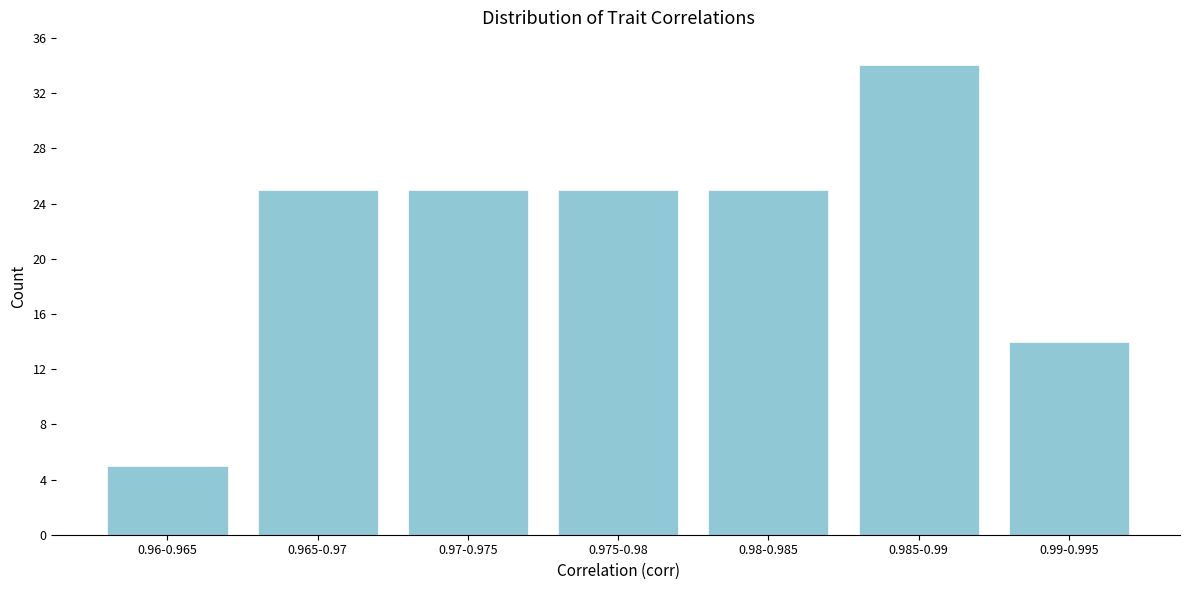

Reading right to left, list all the values displayed in this chart.

14	34	25	25	25	25	5